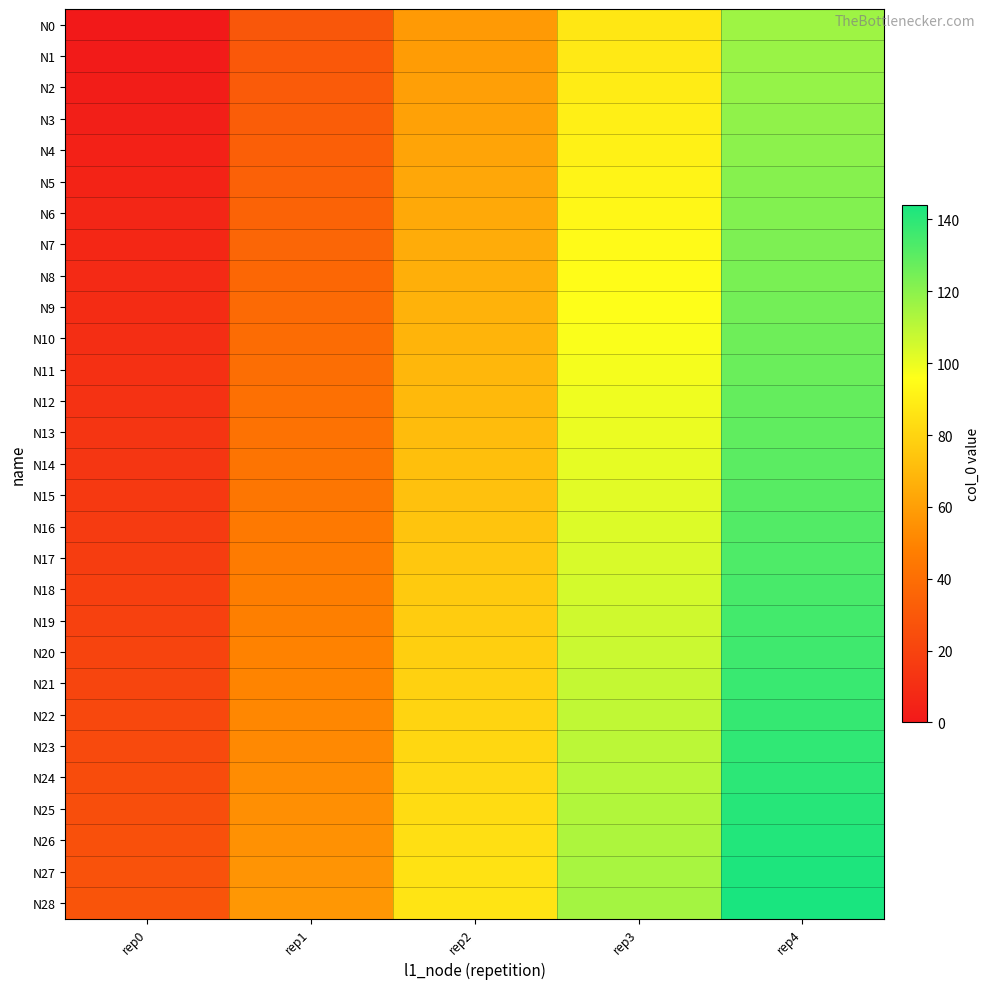

Between rep2 and rep4, which is larger?

rep4